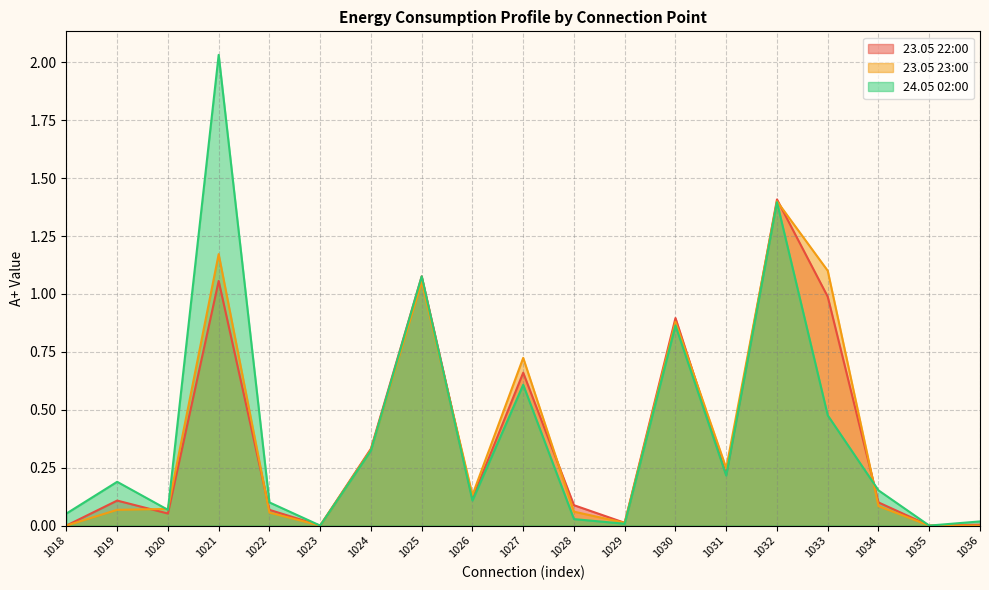

Is the value of 23.05 23:00 at 1031 greater than the value of 24.05 02:00 at 1033?

No